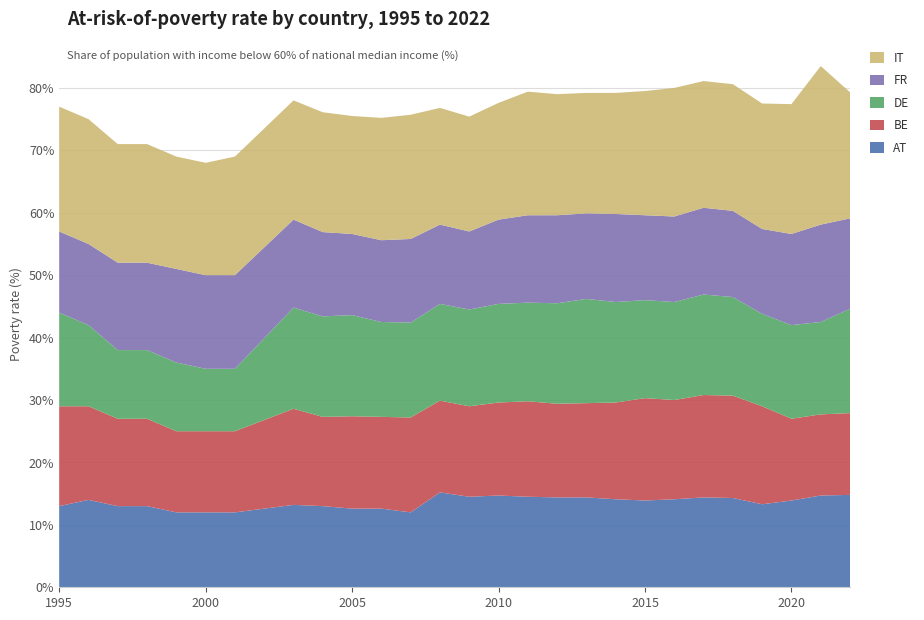

Reading right to left, list all the values displayed in this chart.

AT: 14.8	14.7	13.9	13.3	14.3	14.4	14.1	13.9	14.1	14.4	14.4	14.5	14.7	14.5	15.2	12.0	12.6	12.6	13.0	13.2	12.0	12.0	12.0	13.0	13.0	14.0	13.0
BE: 13.1	13.0	13.1	15.7	16.4	16.4	15.9	16.4	15.5	15.1	15.0	15.3	14.9	14.5	14.7	15.2	14.7	14.8	14.3	15.4	13.0	13.0	13.0	14.0	14.0	15.0	16.0
DE: 16.7	14.8	15.0	14.8	15.8	16.1	15.7	15.7	16.1	16.7	16.1	15.8	15.8	15.5	15.5	15.2	15.2	16.2	16.1	16.2	10.0	10.0	11.0	11.0	11.0	13.0	15.0
FR: 14.5	15.6	14.6	13.6	13.8	13.9	13.7	13.6	14.1	13.7	14.1	14.0	13.5	12.5	12.7	13.4	13.1	13.0	13.5	14.1	15.0	15.0	15.0	14.0	14.0	13.0	13.0
IT: 20.2	25.4	20.8	20.1	20.3	20.3	20.6	19.9	19.4	19.3	19.4	19.8	18.7	18.4	18.7	19.9	19.6	18.9	19.2	19.1	19.0	18.0	18.0	19.0	19.0	20.0	20.0